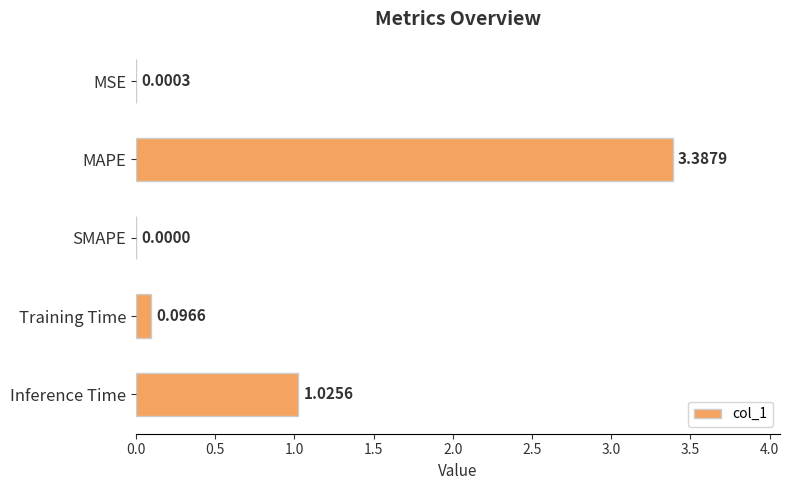

Between Training Time and SMAPE, which is larger?

Training Time